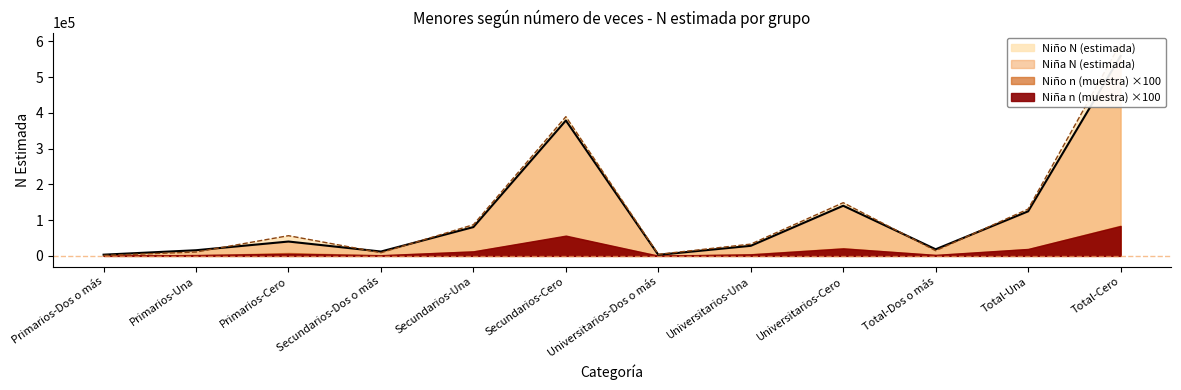

How many lines are shown in the chart?

2